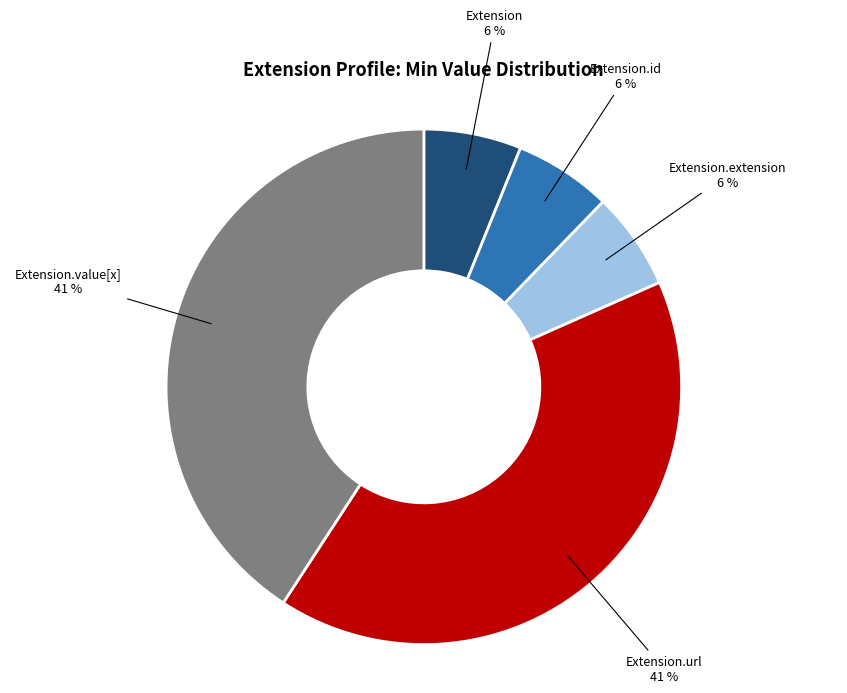

What is the ratio of the value at Extension.extension to the value at Extension?

1.0